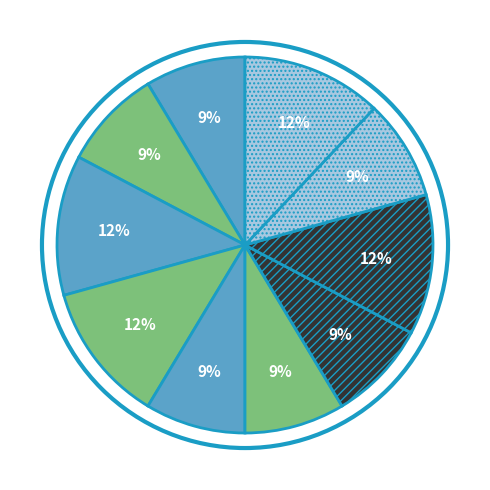

How many segments does this pie chart have?

10